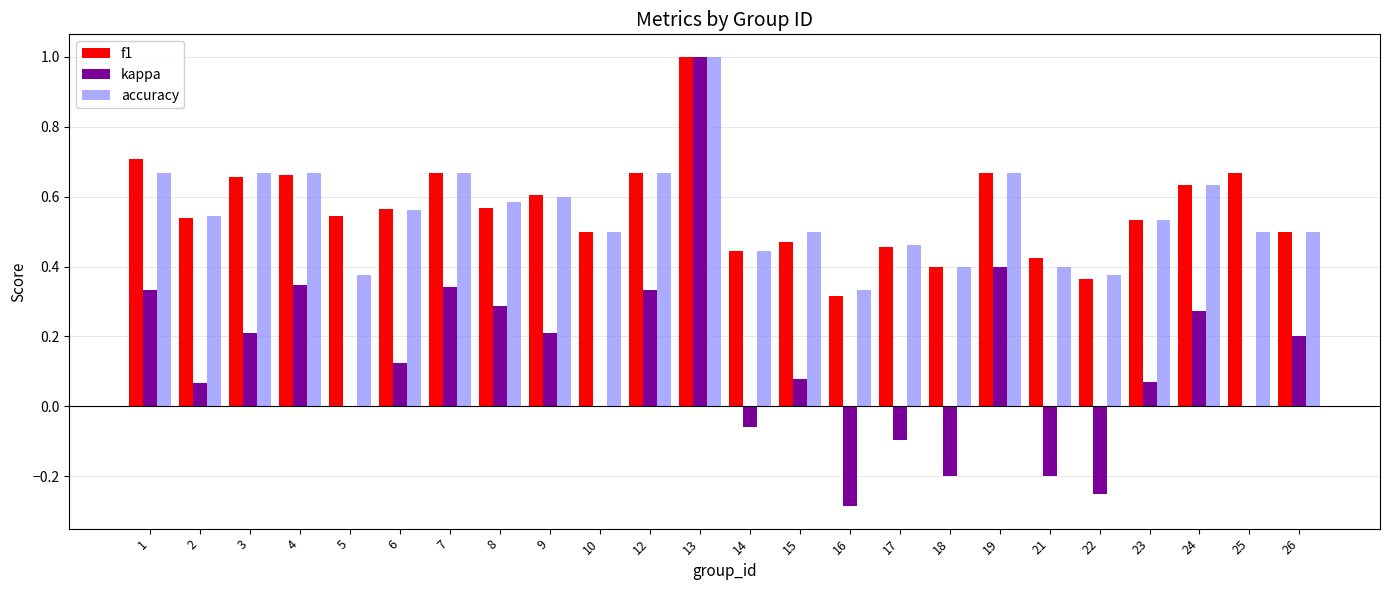

What is the sum of all f1 values?

13.6